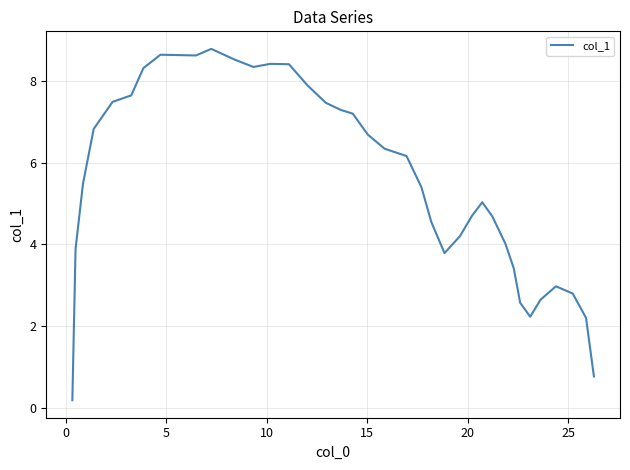

Reading left to right, list all the values displayed in this chart.

0.2	3.9	5.5	6.8	7.5	7.6	8.3	8.6	8.6	8.6	8.8	8.5	8.3	8.4	8.4	7.9	7.5	7.3	7.2	6.7	6.3	6.2	5.4	4.5	3.8	4.2	4.7	5.0	4.7	4.0	3.4	2.6	2.2	2.6	3.0	2.8	2.2	0.8